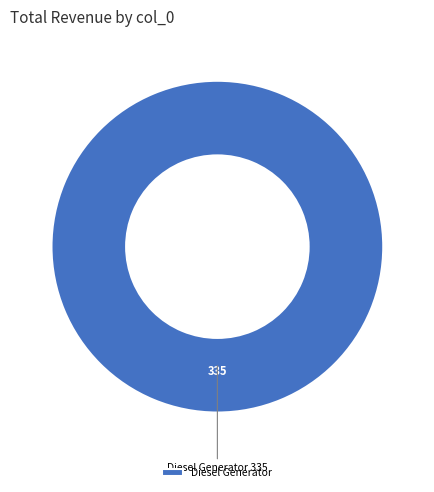

Is there any slice that represents more than half of the pie?

Yes